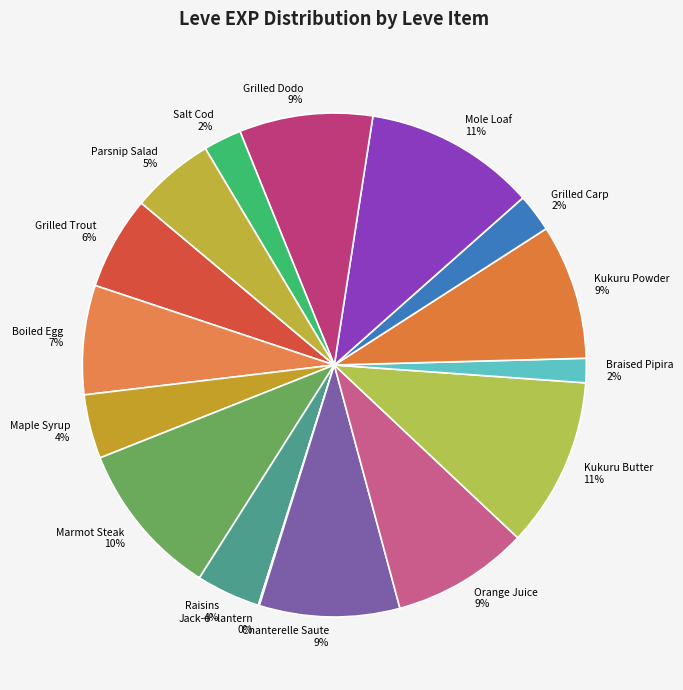

To the nearest percent, what is the difference between the largest and smallest slice percentages?

11%